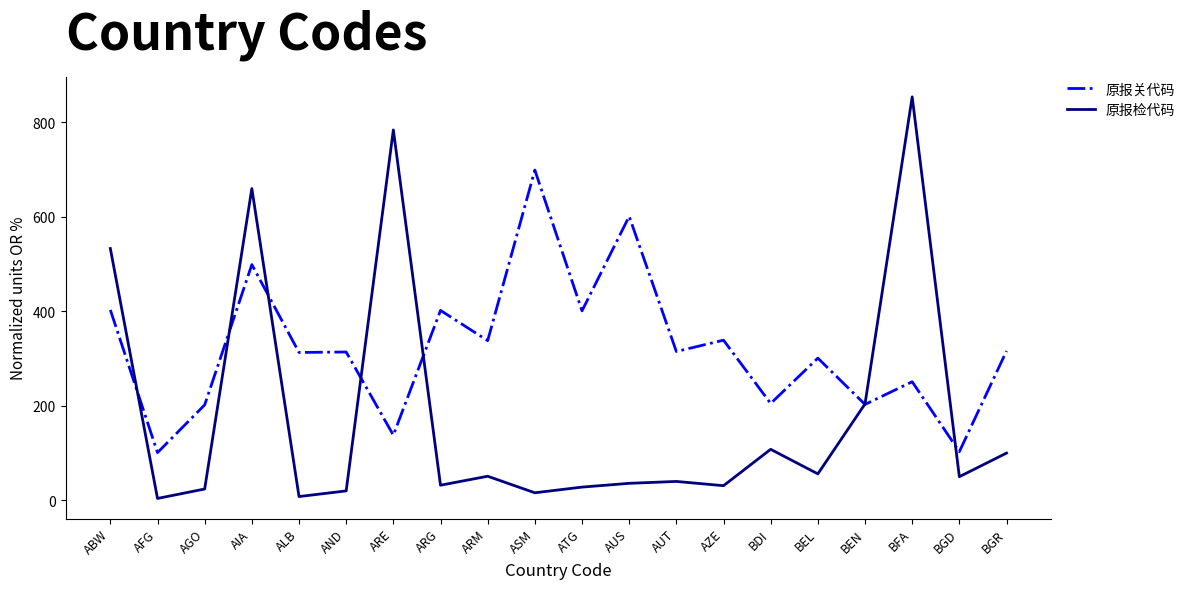

What is the highest value of the 原报关代码 series?

699